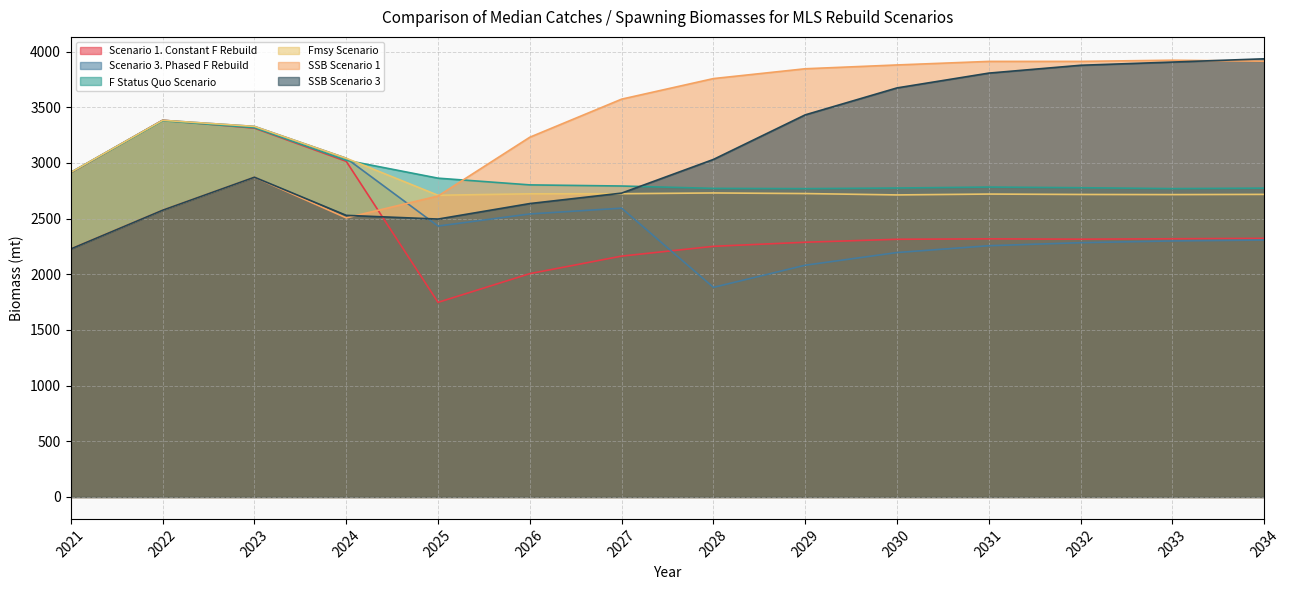

At which category does the chart reach its peak across all series?

2034